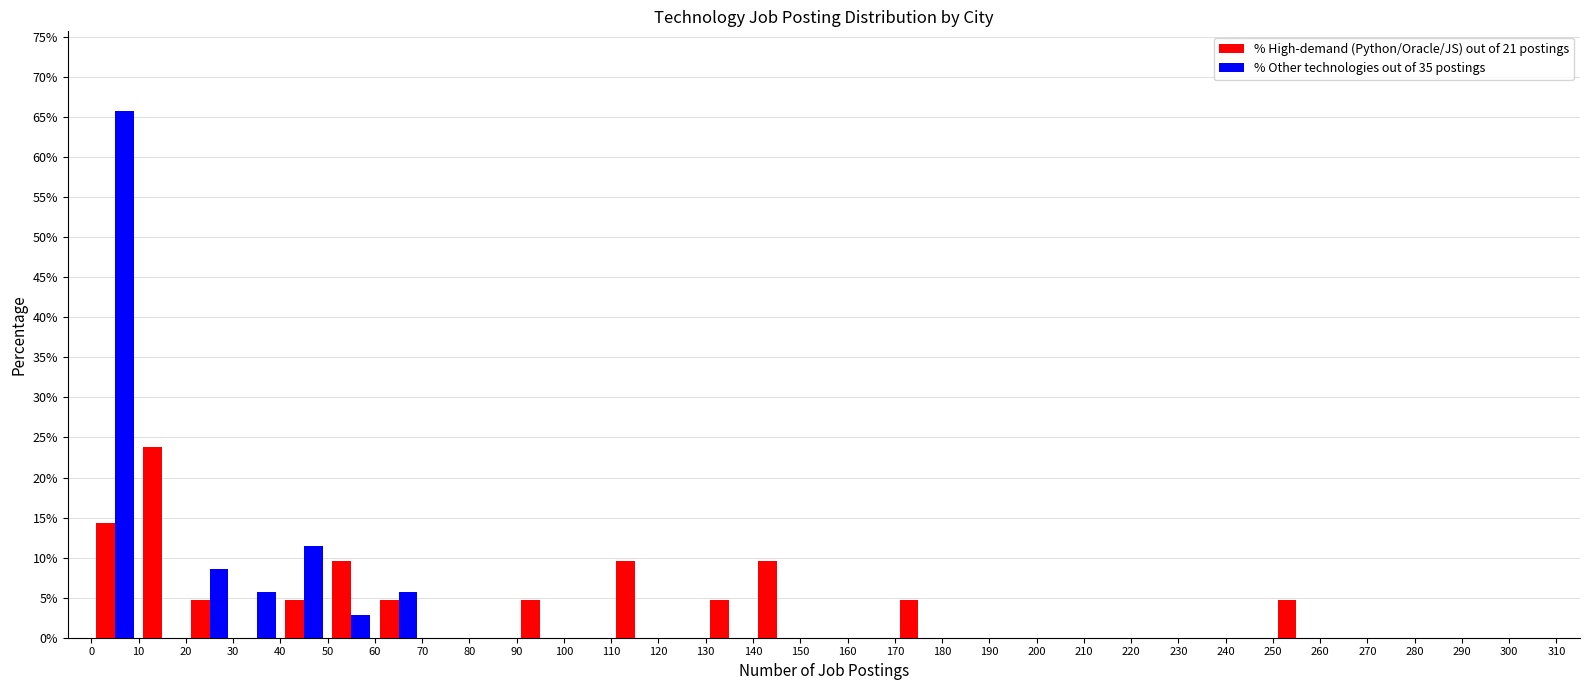

Reading left to right, transcribe this chart: for each range on the x-axis, give the height of each series' bar. The values are not printed on the chart, so give them approximately, as read against the axis.

0 to 10: % High-demand (Python/Oracle/JS) out of 21 postings=14.5	% Other technologies out of 35 postings=65.5
10 to 20: % High-demand (Python/Oracle/JS) out of 21 postings=24.0	% Other technologies out of 35 postings=0
20 to 30: % High-demand (Python/Oracle/JS) out of 21 postings=5.0	% Other technologies out of 35 postings=8.5
30 to 40: % High-demand (Python/Oracle/JS) out of 21 postings=0	% Other technologies out of 35 postings=5.5
40 to 50: % High-demand (Python/Oracle/JS) out of 21 postings=5.0	% Other technologies out of 35 postings=11.5
50 to 60: % High-demand (Python/Oracle/JS) out of 21 postings=9.5	% Other technologies out of 35 postings=3.0
60 to 70: % High-demand (Python/Oracle/JS) out of 21 postings=5.0	% Other technologies out of 35 postings=5.5
70 to 80: % High-demand (Python/Oracle/JS) out of 21 postings=0	% Other technologies out of 35 postings=0
80 to 90: % High-demand (Python/Oracle/JS) out of 21 postings=0	% Other technologies out of 35 postings=0
90 to 100: % High-demand (Python/Oracle/JS) out of 21 postings=5.0	% Other technologies out of 35 postings=0
100 to 110: % High-demand (Python/Oracle/JS) out of 21 postings=0	% Other technologies out of 35 postings=0
110 to 120: % High-demand (Python/Oracle/JS) out of 21 postings=9.5	% Other technologies out of 35 postings=0
120 to 130: % High-demand (Python/Oracle/JS) out of 21 postings=0	% Other technologies out of 35 postings=0
130 to 140: % High-demand (Python/Oracle/JS) out of 21 postings=5.0	% Other technologies out of 35 postings=0
140 to 150: % High-demand (Python/Oracle/JS) out of 21 postings=9.5	% Other technologies out of 35 postings=0
150 to 160: % High-demand (Python/Oracle/JS) out of 21 postings=0	% Other technologies out of 35 postings=0
160 to 170: % High-demand (Python/Oracle/JS) out of 21 postings=0	% Other technologies out of 35 postings=0
170 to 180: % High-demand (Python/Oracle/JS) out of 21 postings=5.0	% Other technologies out of 35 postings=0
180 to 190: % High-demand (Python/Oracle/JS) out of 21 postings=0	% Other technologies out of 35 postings=0
190 to 200: % High-demand (Python/Oracle/JS) out of 21 postings=0	% Other technologies out of 35 postings=0
200 to 210: % High-demand (Python/Oracle/JS) out of 21 postings=0	% Other technologies out of 35 postings=0
210 to 220: % High-demand (Python/Oracle/JS) out of 21 postings=0	% Other technologies out of 35 postings=0
220 to 230: % High-demand (Python/Oracle/JS) out of 21 postings=0	% Other technologies out of 35 postings=0
230 to 240: % High-demand (Python/Oracle/JS) out of 21 postings=0	% Other technologies out of 35 postings=0
240 to 250: % High-demand (Python/Oracle/JS) out of 21 postings=0	% Other technologies out of 35 postings=0
250 to 260: % High-demand (Python/Oracle/JS) out of 21 postings=5.0	% Other technologies out of 35 postings=0
260 to 270: % High-demand (Python/Oracle/JS) out of 21 postings=0	% Other technologies out of 35 postings=0
270 to 280: % High-demand (Python/Oracle/JS) out of 21 postings=0	% Other technologies out of 35 postings=0
280 to 290: % High-demand (Python/Oracle/JS) out of 21 postings=0	% Other technologies out of 35 postings=0
290 to 300: % High-demand (Python/Oracle/JS) out of 21 postings=0	% Other technologies out of 35 postings=0
300 to 310: % High-demand (Python/Oracle/JS) out of 21 postings=0	% Other technologies out of 35 postings=0